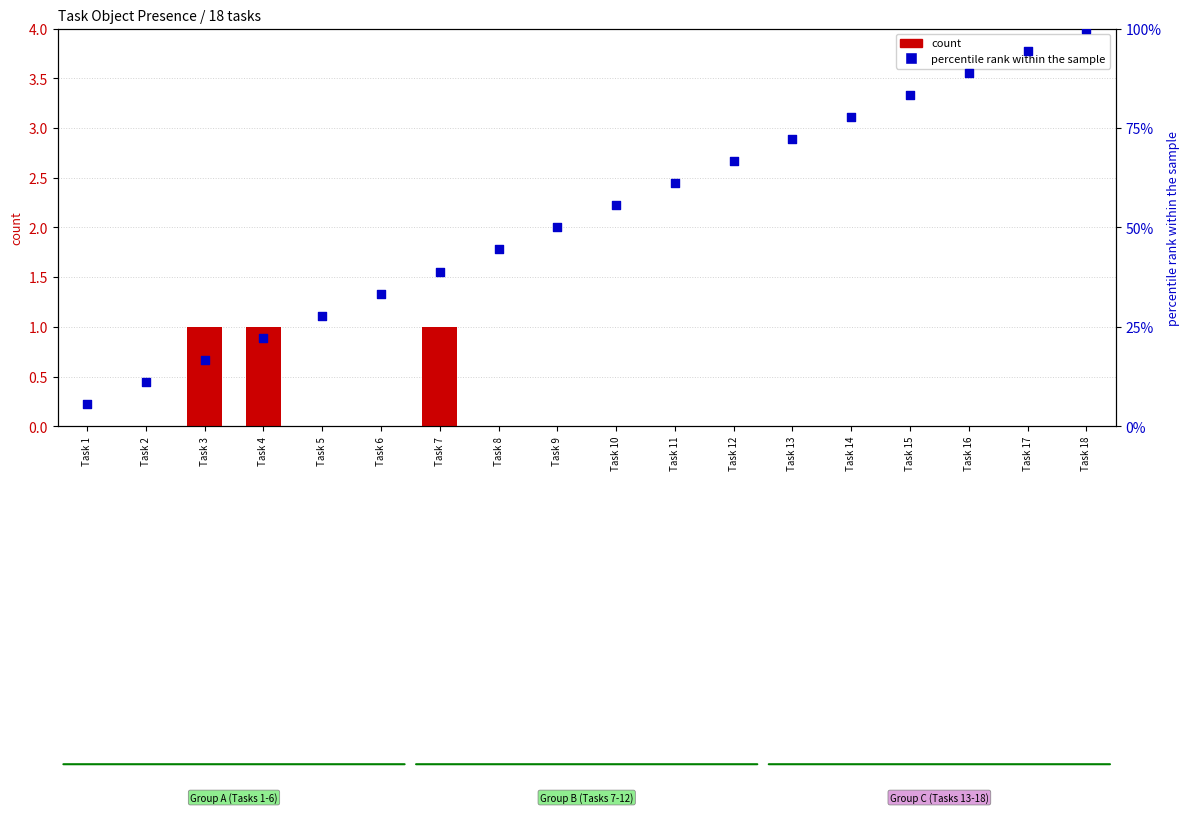

At how many categories does at least one series exceed 54?

9